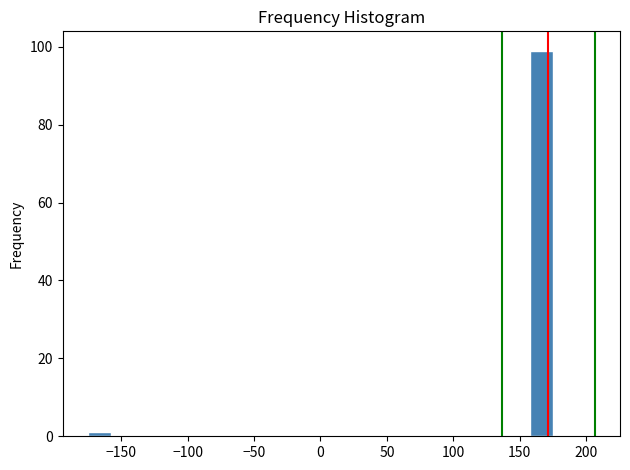

Around what value on the x-axis is the tallest bar? Give the approximate position of its centre, as read against the axis.

165